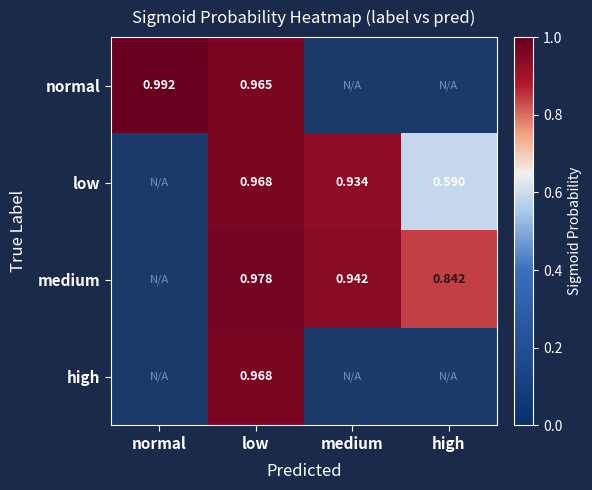

How many categories are shown in the chart?

4